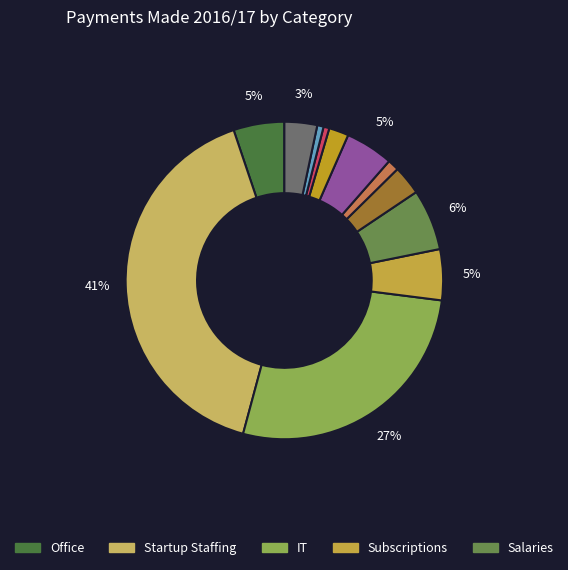

How many slices are in this pie chart?

12